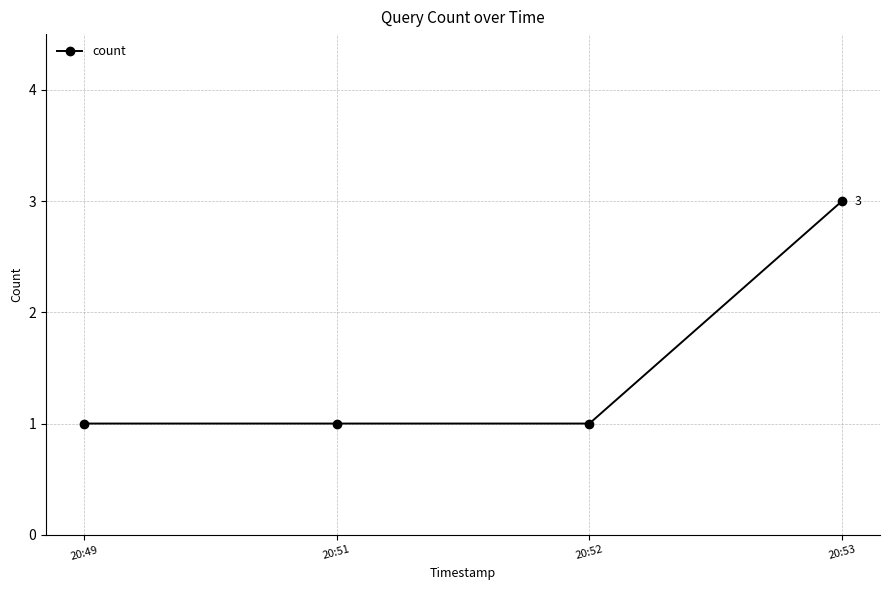

What is the minimum value shown in the chart?

1